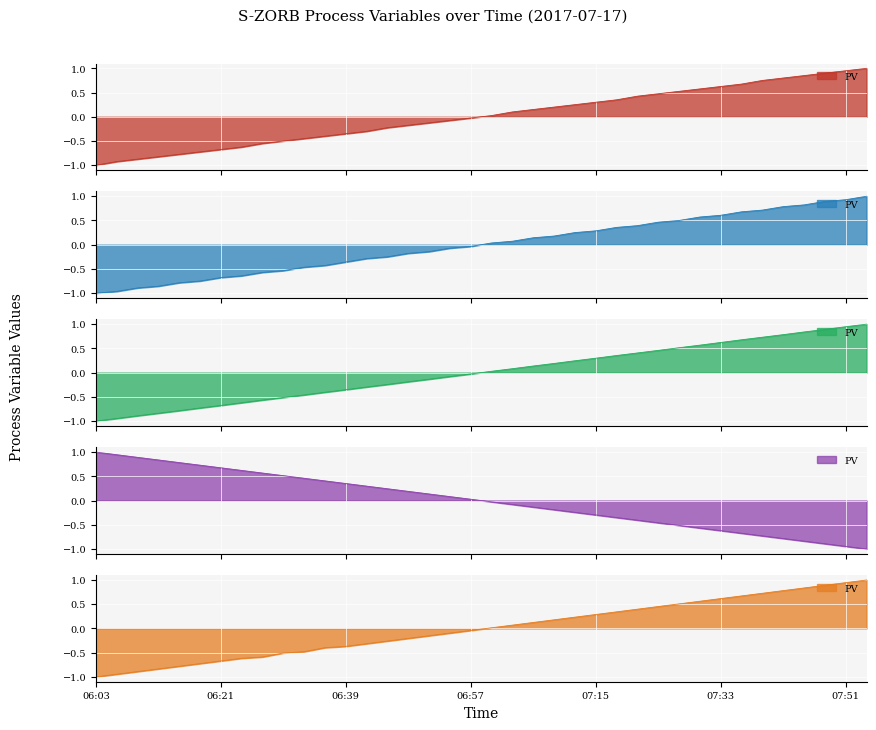

Which label corresponds to the largest value in the chart?

07:54